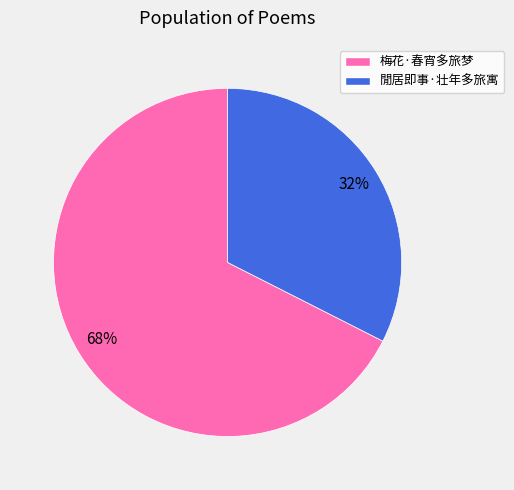

To the nearest percent, what is the average slice percentage?

50%